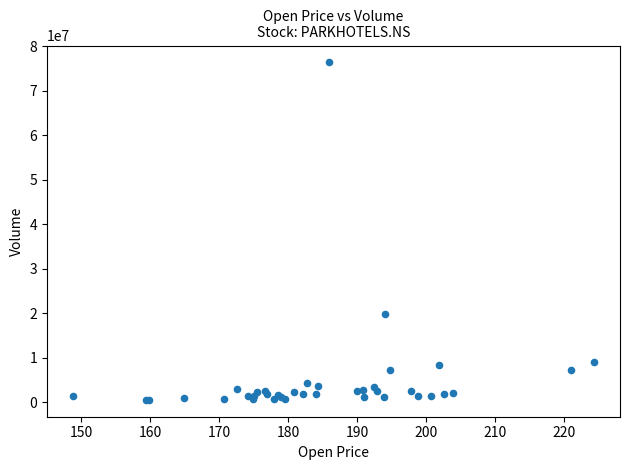

What Y value in the scatter plot is closest to 38418022?

19705924